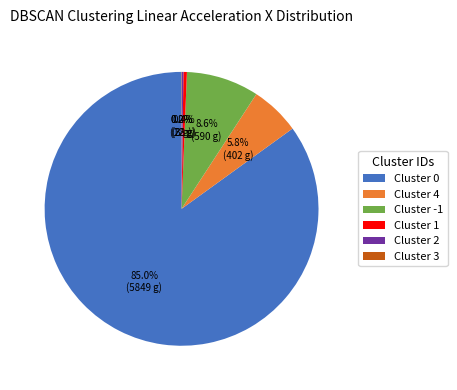

Is the sum of Cluster 4 and Cluster 1 greater than half?

No